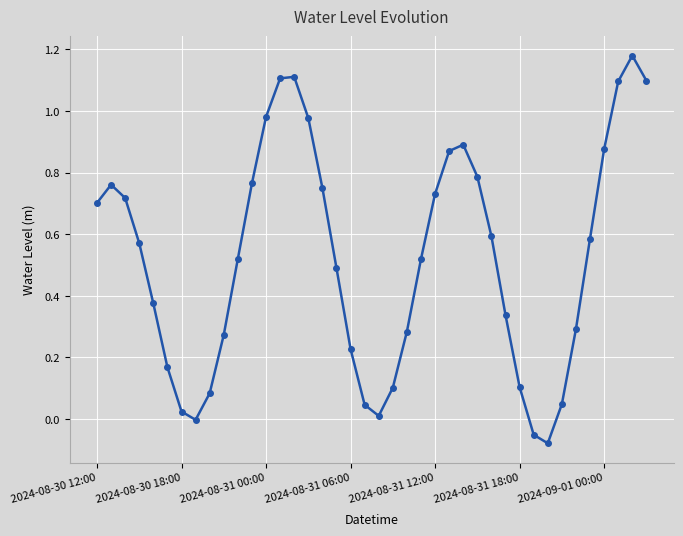

How many interior local valleys (lower than both neighbors) does the data have?

3